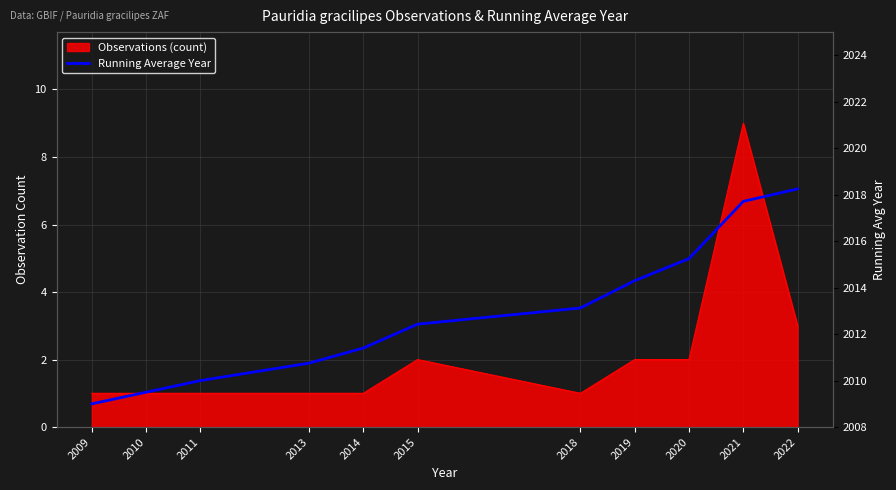

What is the maximum value shown in the chart?

2018.2